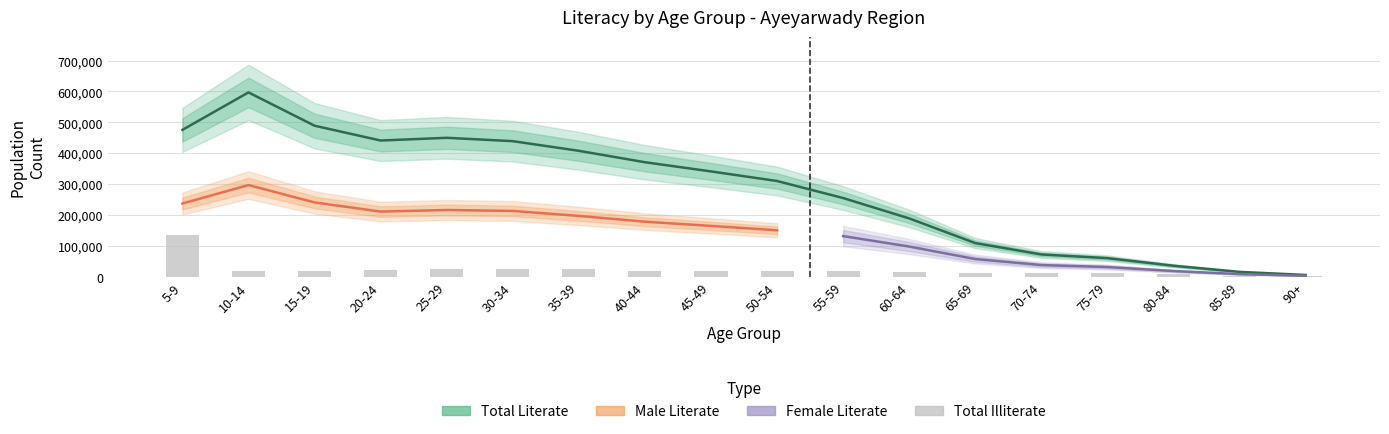

Which has a higher value, 15-19 or 85-89?

15-19